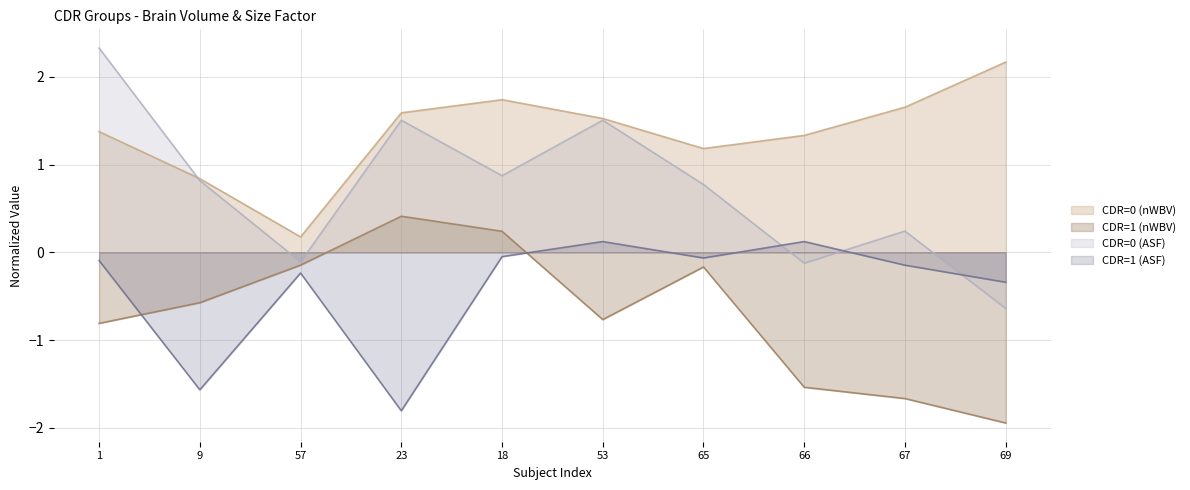

Which category has the highest value across all series?

1